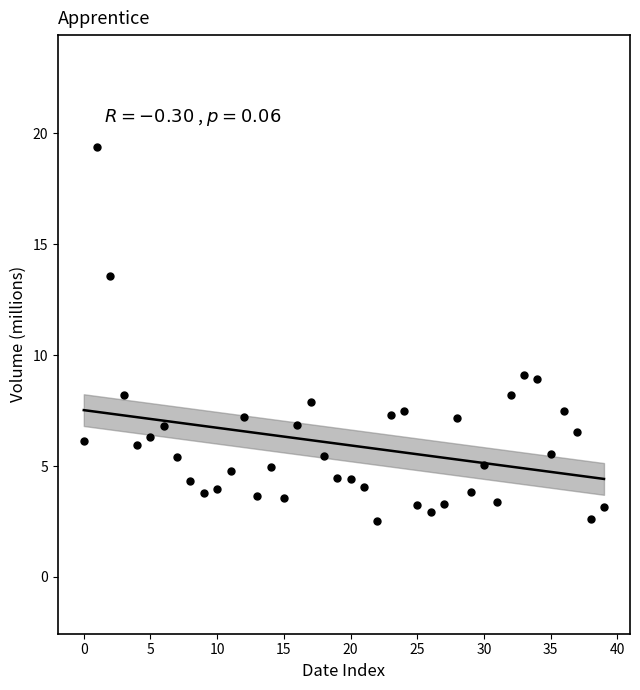

What is the range of Y values (max minus min)?

16.9